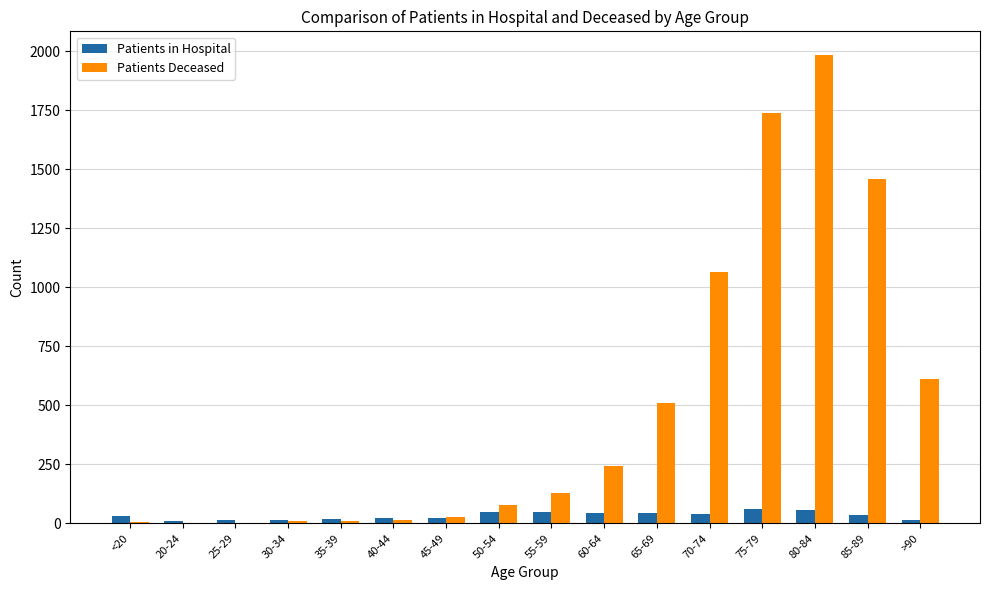

At which category is the sum across all series the highest?

80-84